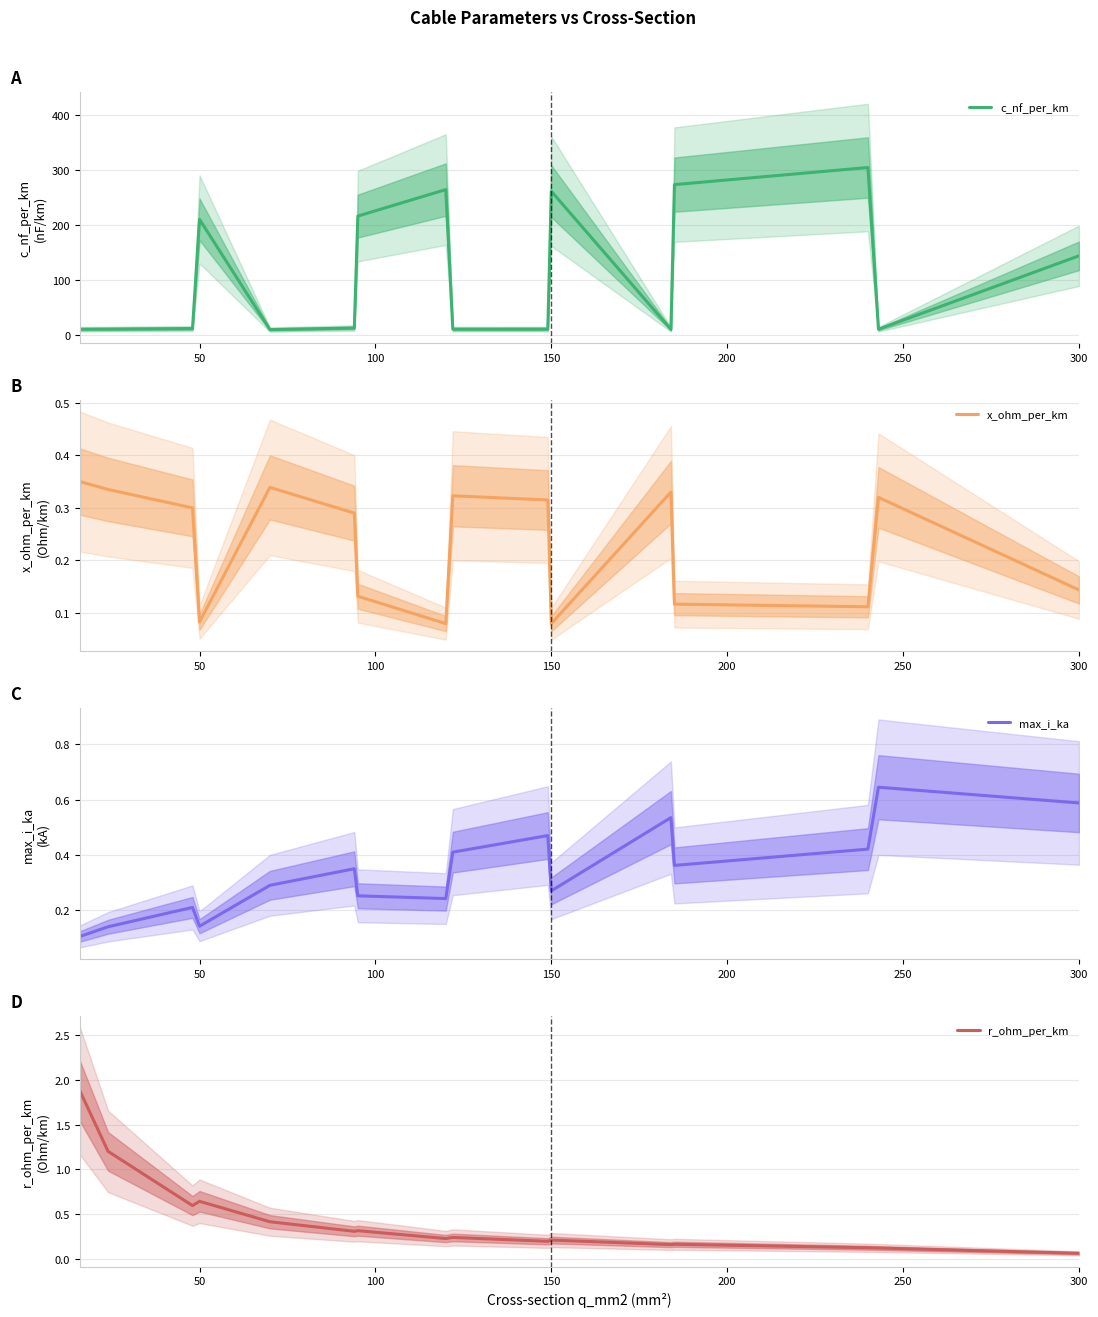

At which label is c_nf_per_km closest to 157?

300